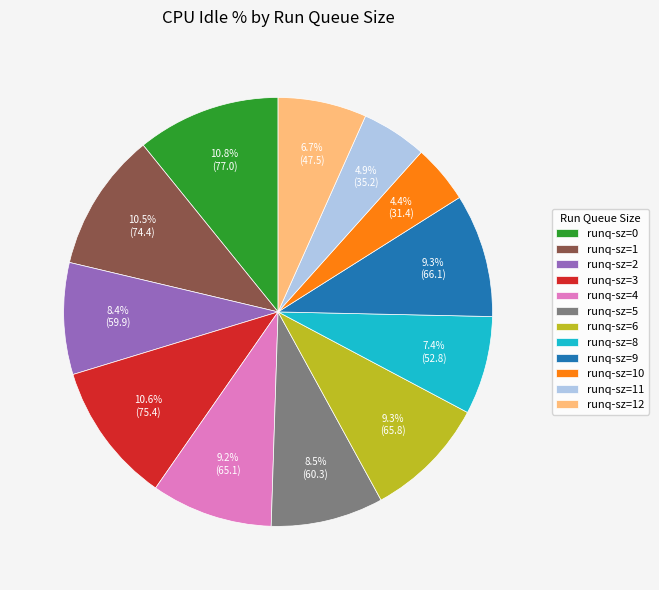

How many segments does this pie chart have?

12